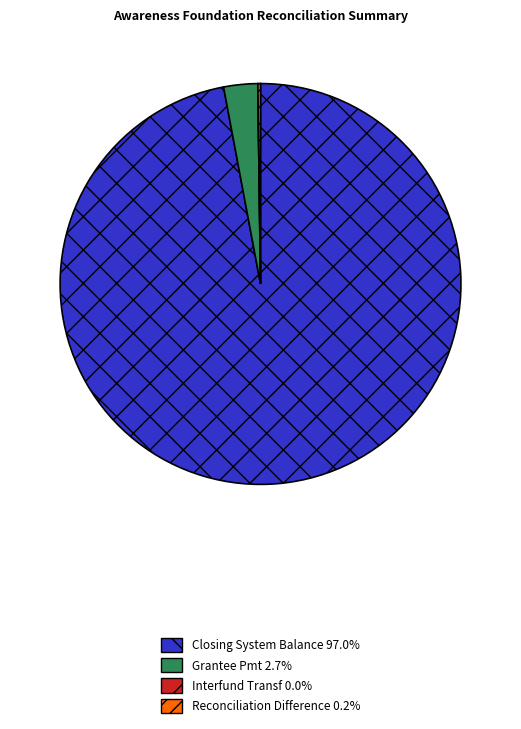

Which category has the biggest portion of the pie?

Closing System Balance